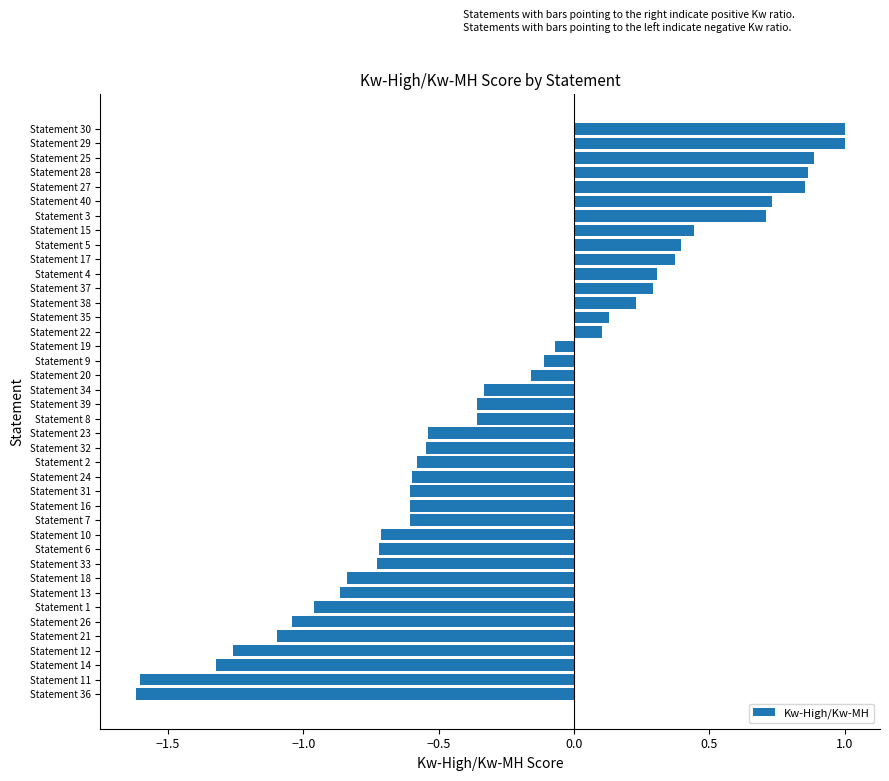

What is the change in value from Statement 16 to Statement 28?

+1.5